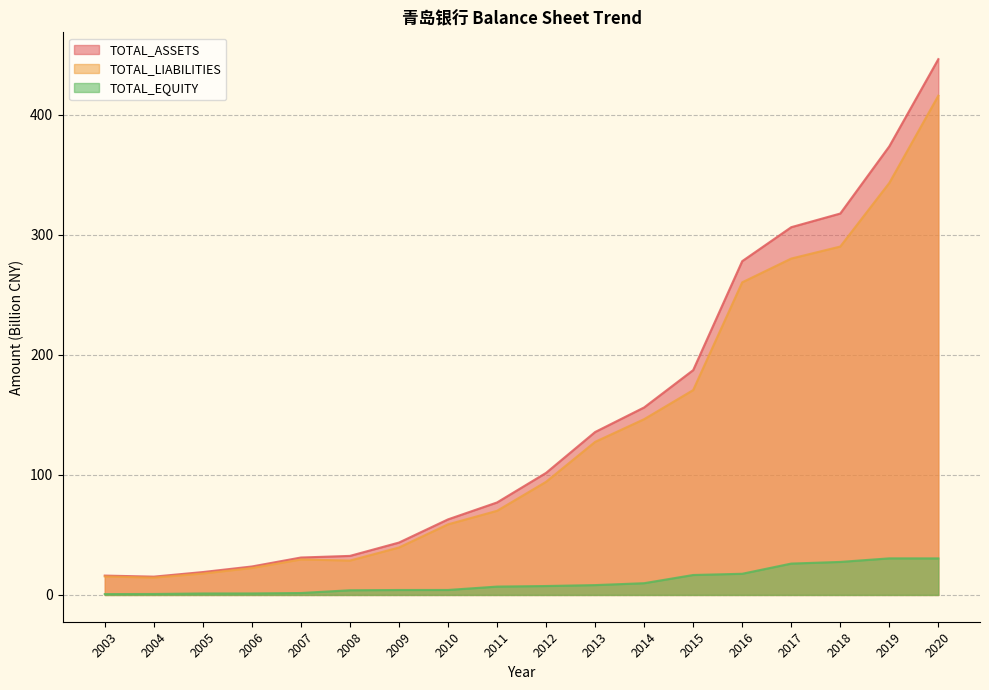

Is the value of TOTAL_LIABILITIES at 2006 greater than the value of TOTAL_EQUITY at 2015?

Yes